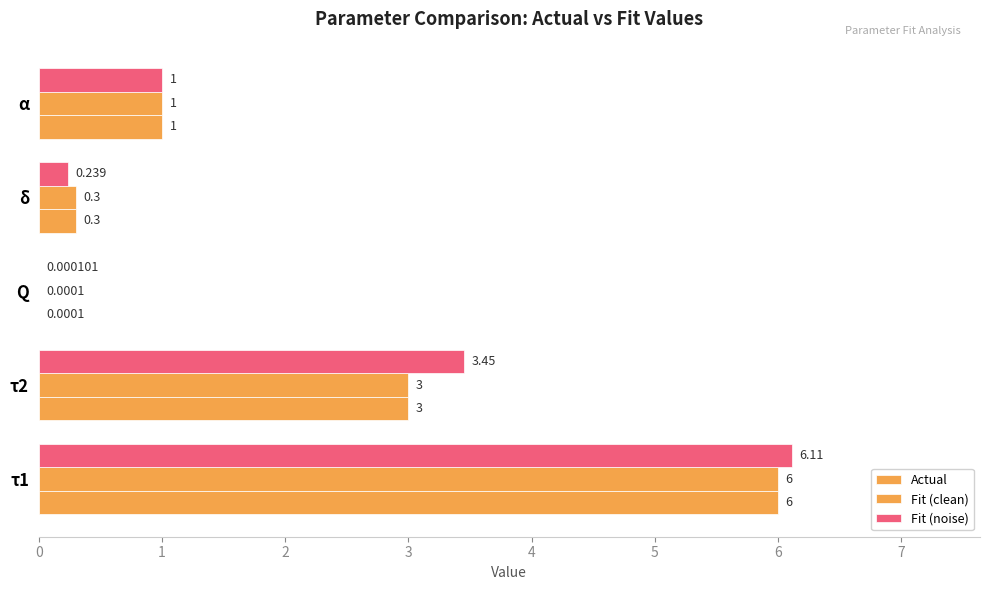

Count the number of categories in the chart.

5